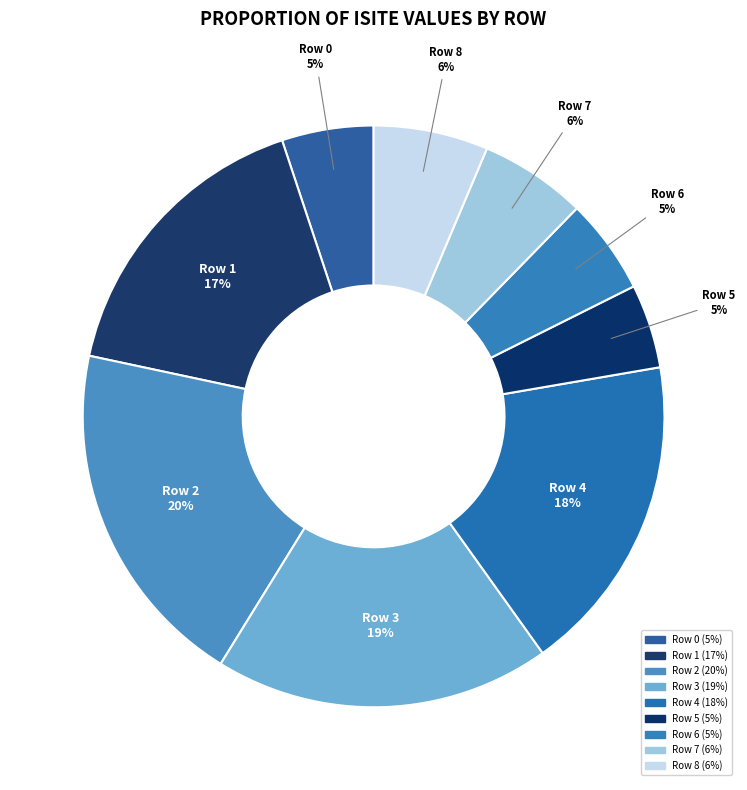

To the nearest percent, what is the difference between the Row 7 and Row 0 slice percentages?

1%